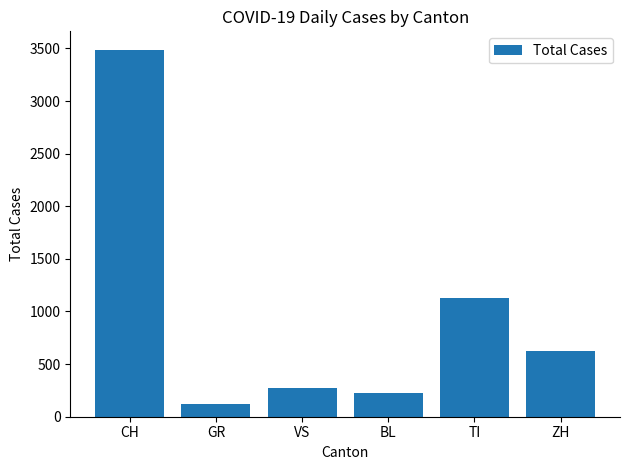

Reading right to left, extract all data points from this chart.

ZH=621	TI=1124	BL=228	VS=275	GR=117	CH=3488